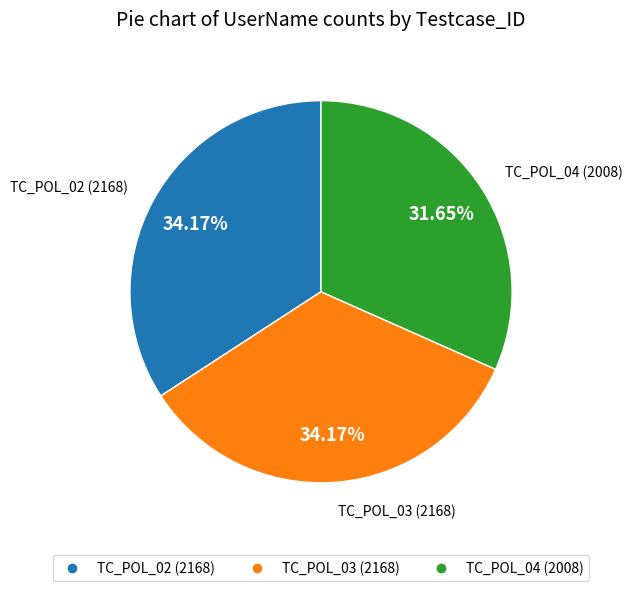

What is the smallest slice in the pie chart?

TC_POL_04